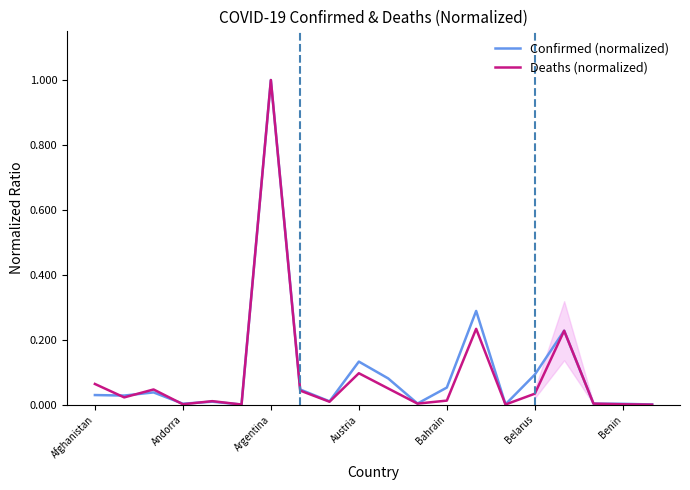

Rank the series at 16 from highest to lowest value.

Deaths (normalized), Confirmed (normalized)